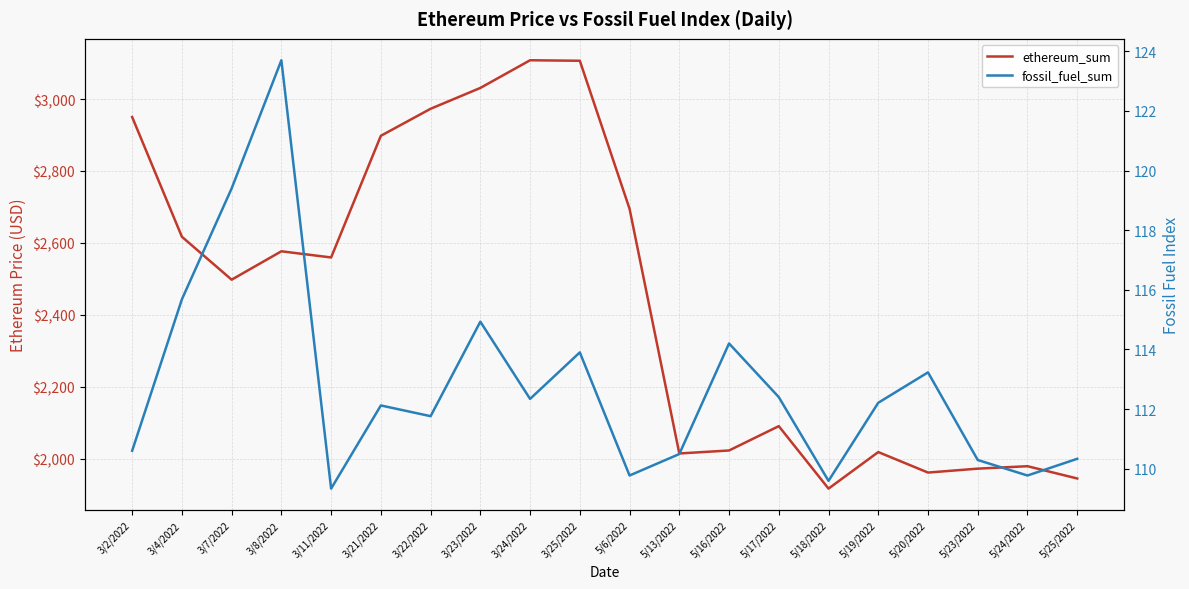

Count the number of categories in the chart.

20